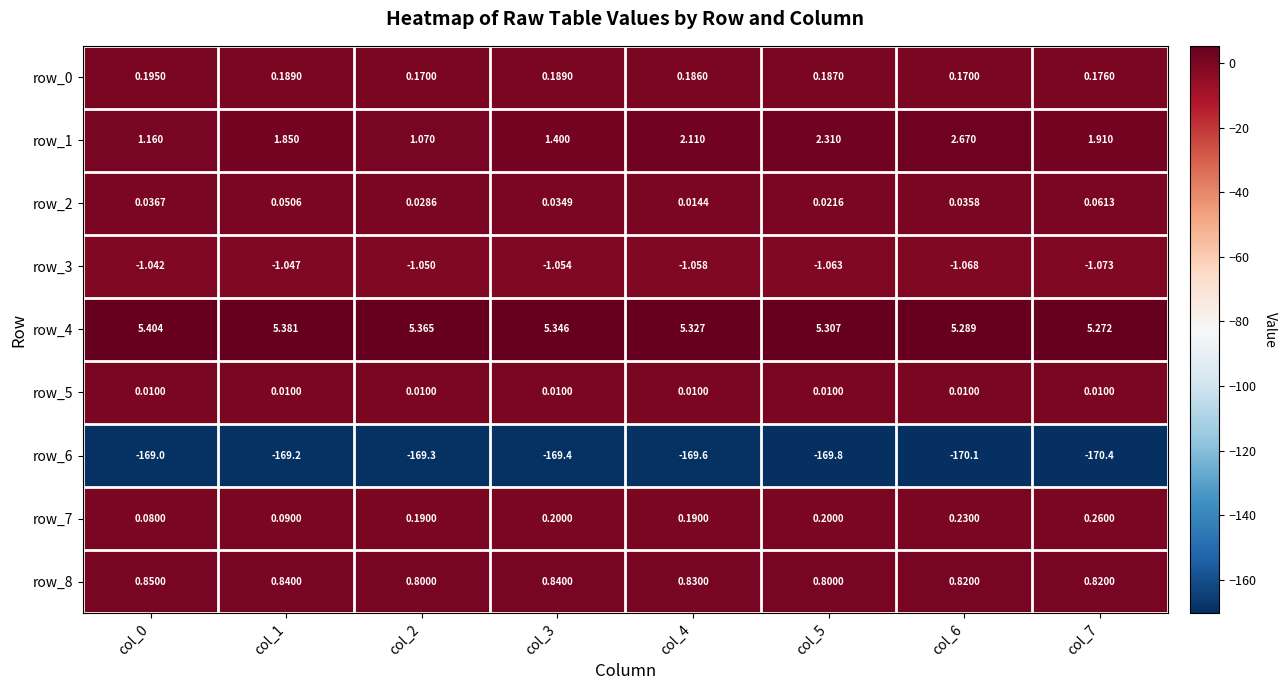

What is the sum of the row_3 values at col_0 and col_3?

-2.1